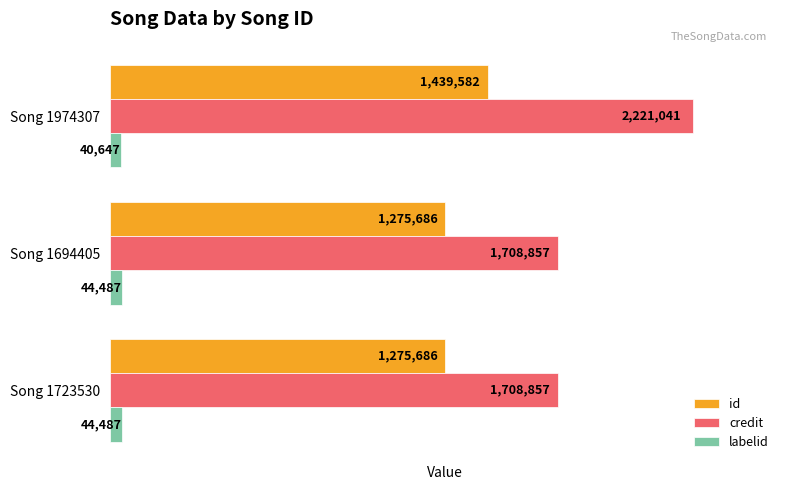

Between Song 1694405 and Song 1974307, which series saw the biggest shift?

credit